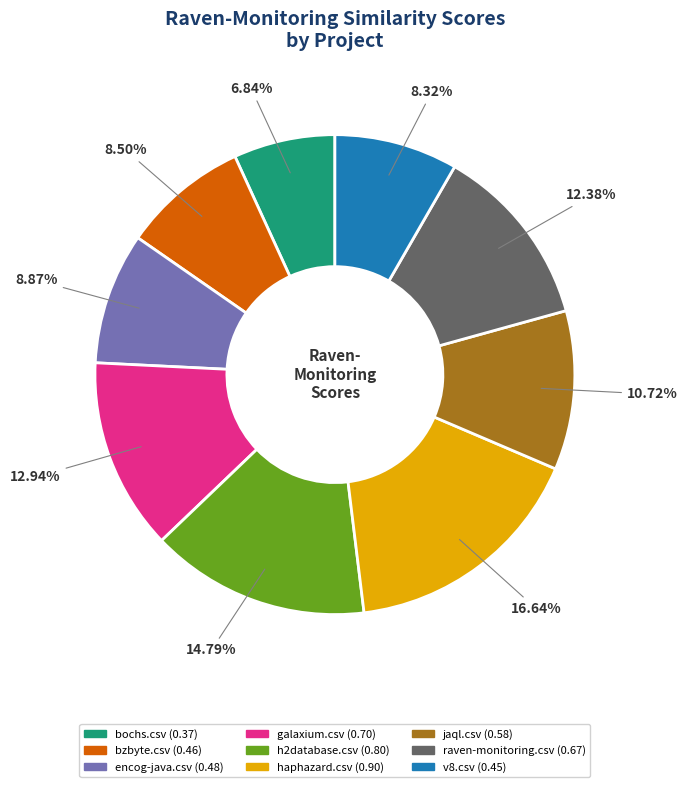

Is bzbyte.csv the majority of the pie?

No